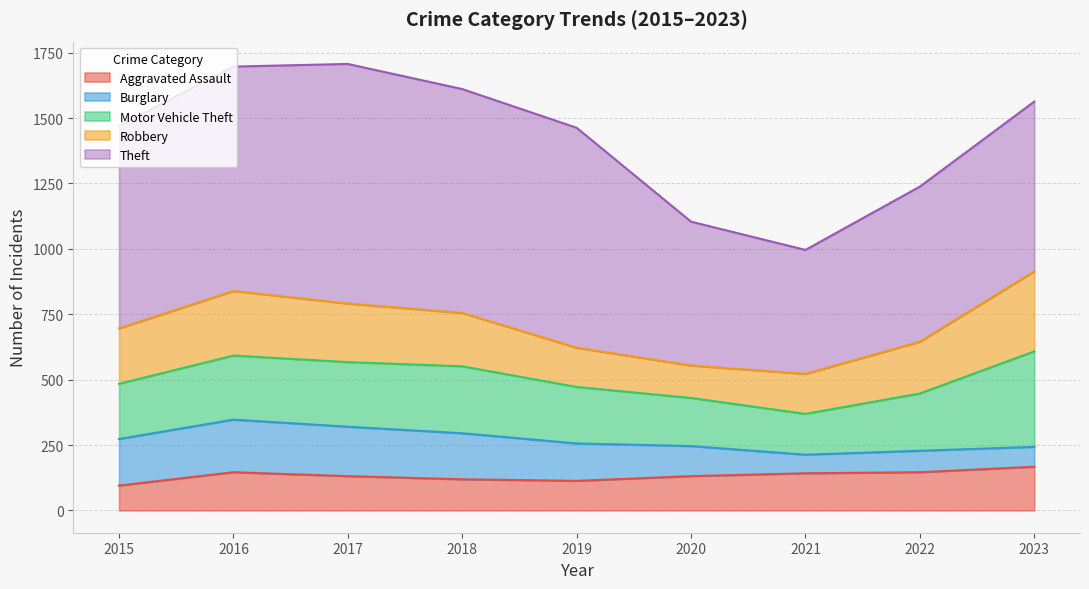

Which has a higher value, 2019 or 2023?

2023